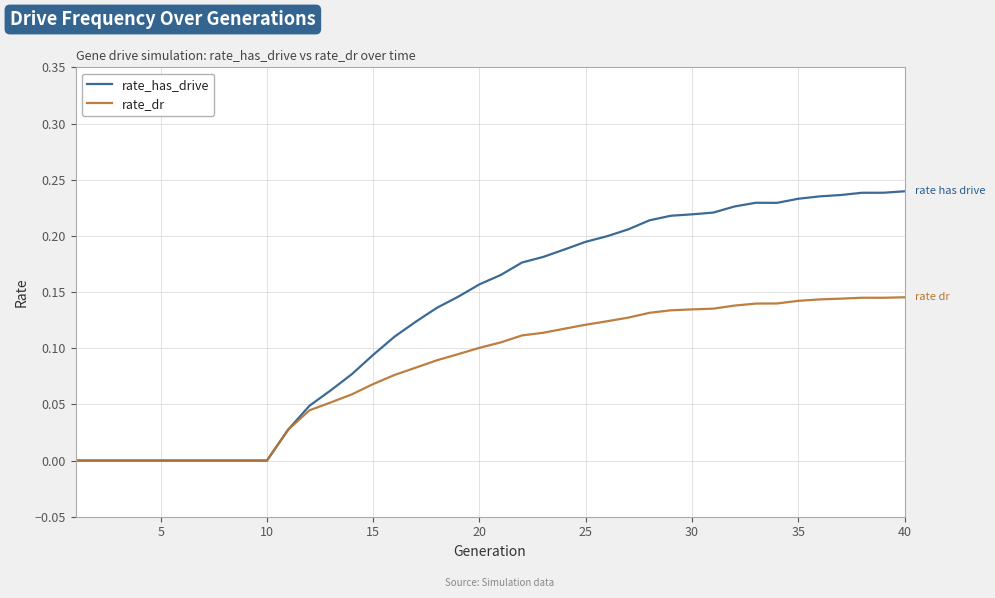

Which series has the largest range (max minus min)?

rate_has_drive